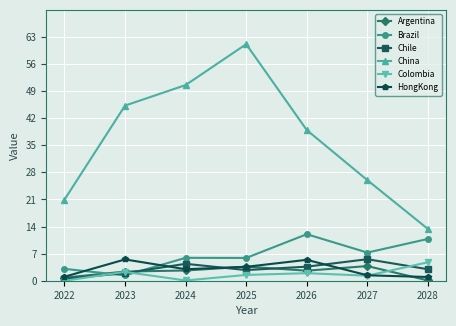

Is it true that Argentina equals 2.6 at 2026?

True